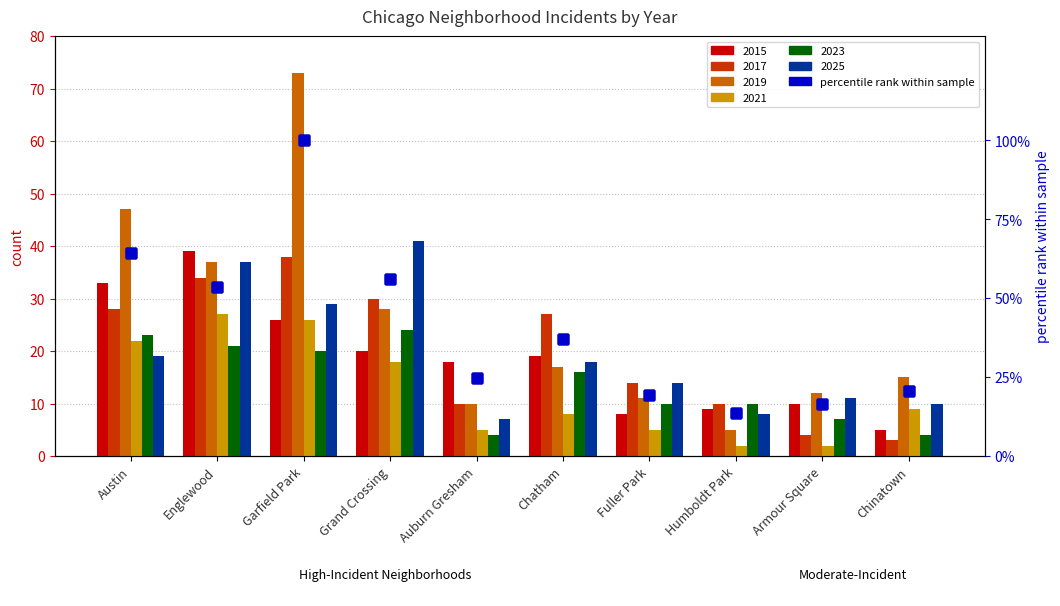

What value does the data have at Garfield Park?

100.0